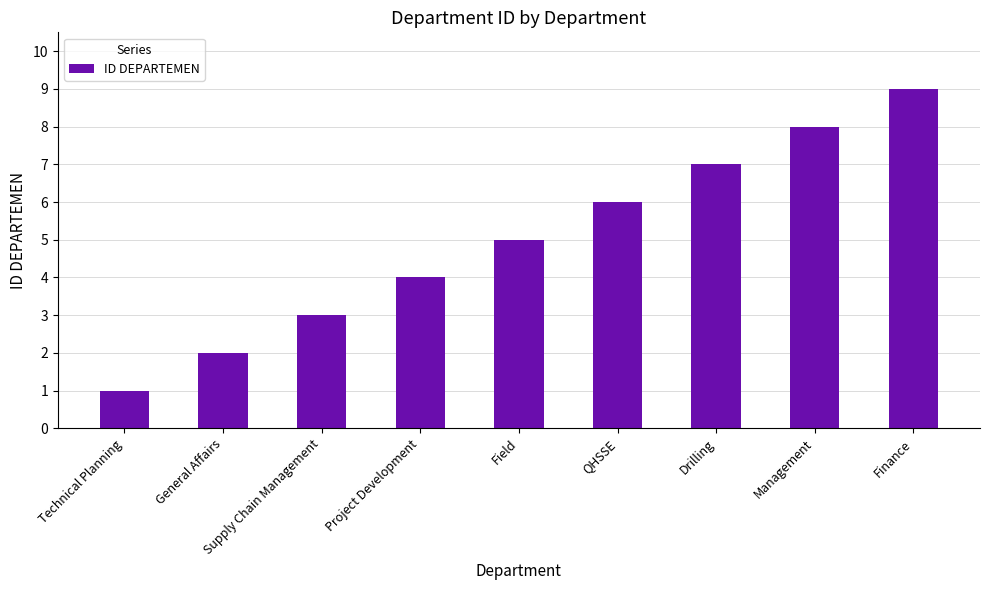

What is the smallest value displayed?

1